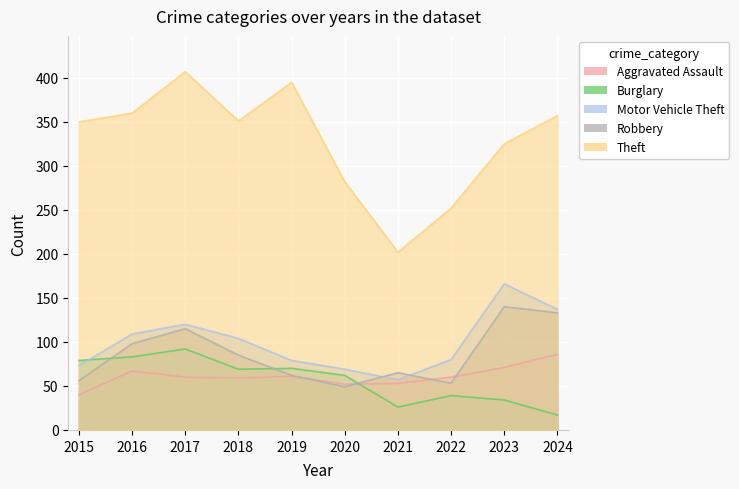

What is the average value of the Robbery series?

86